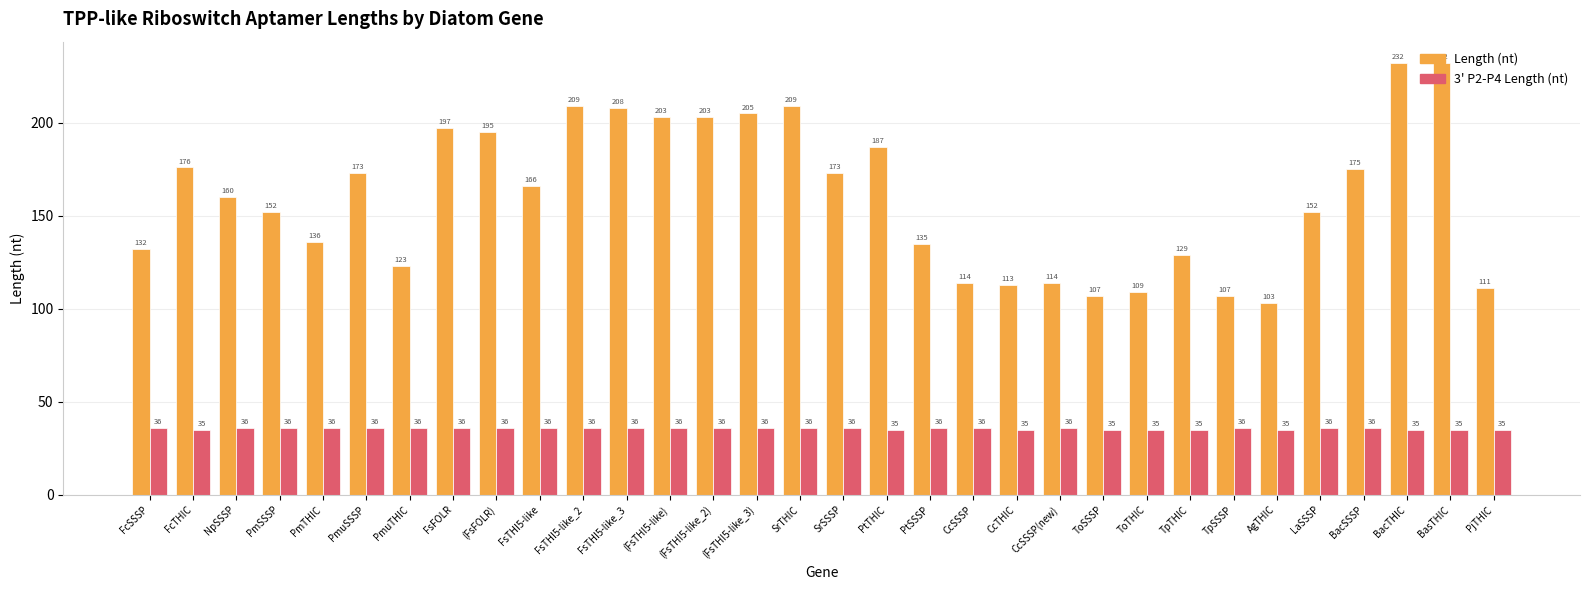

What position from the right is PmTHIC?

28